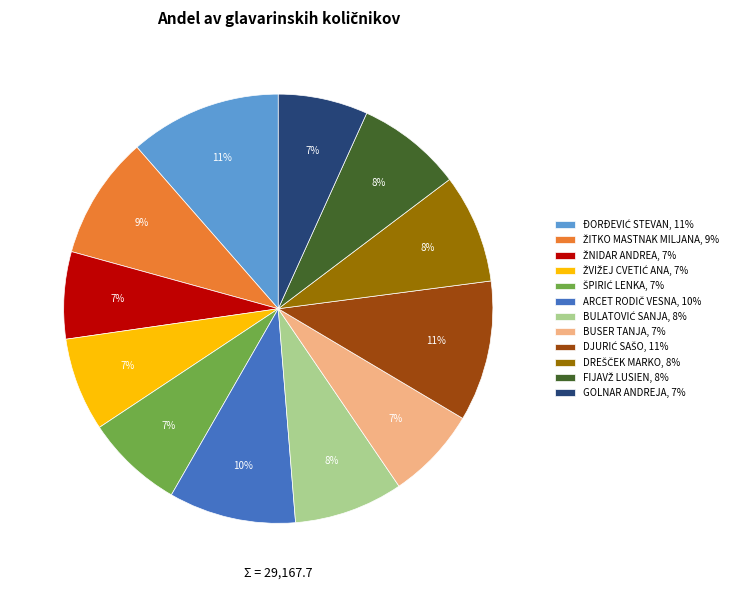

To the nearest percent, what is the average slice percentage?

8%